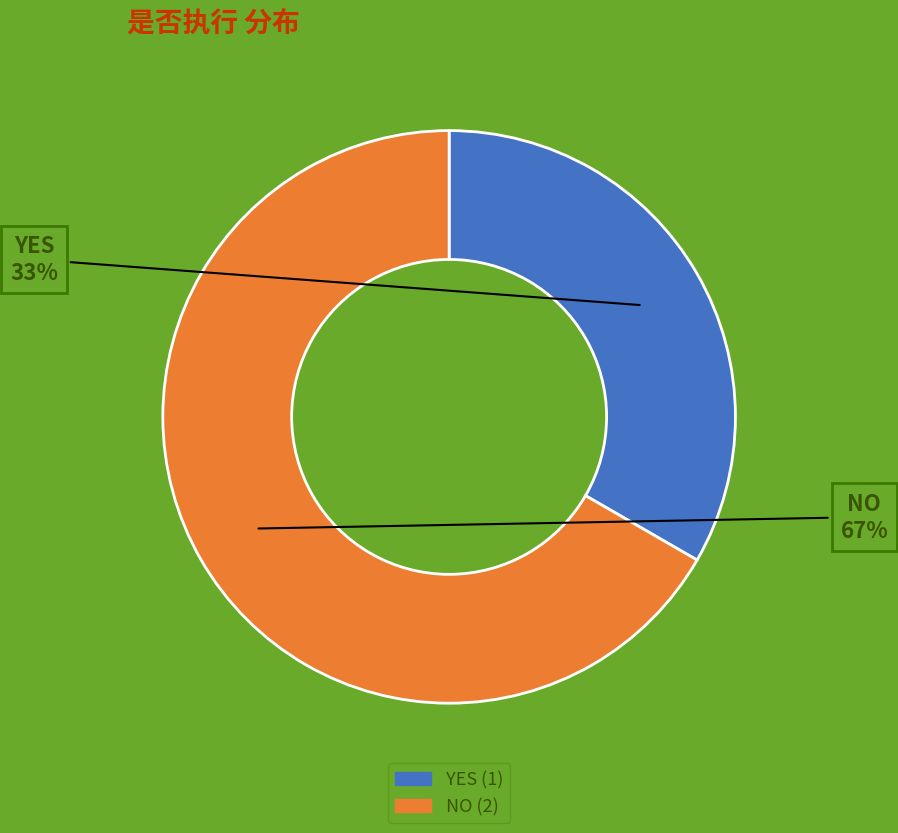

To the nearest percent, what percentage of the pie is YES?

33%